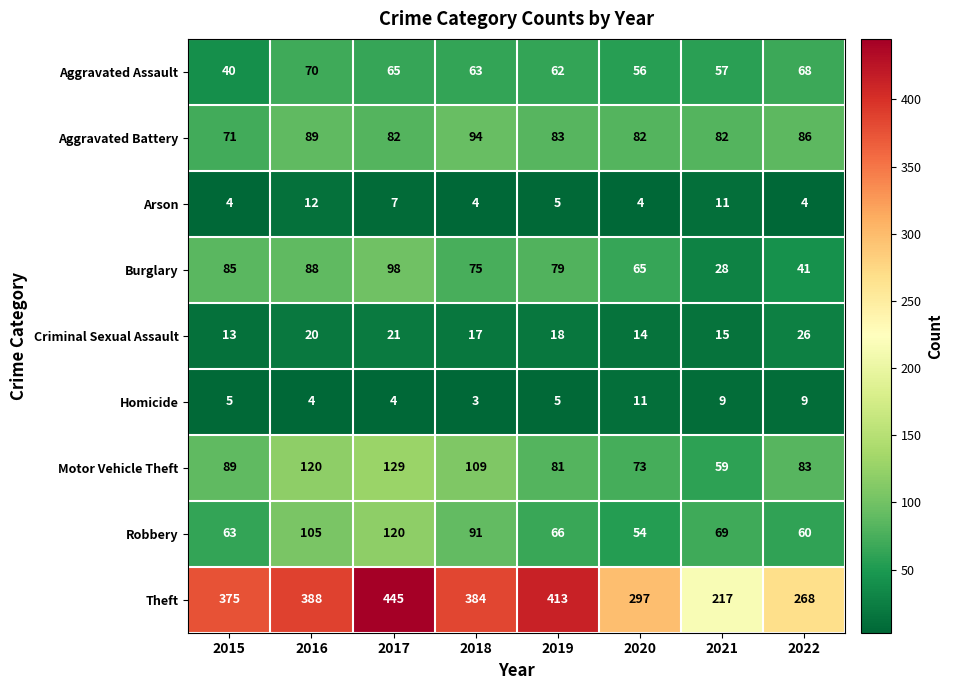

Which series has the widest spread of values?

Theft